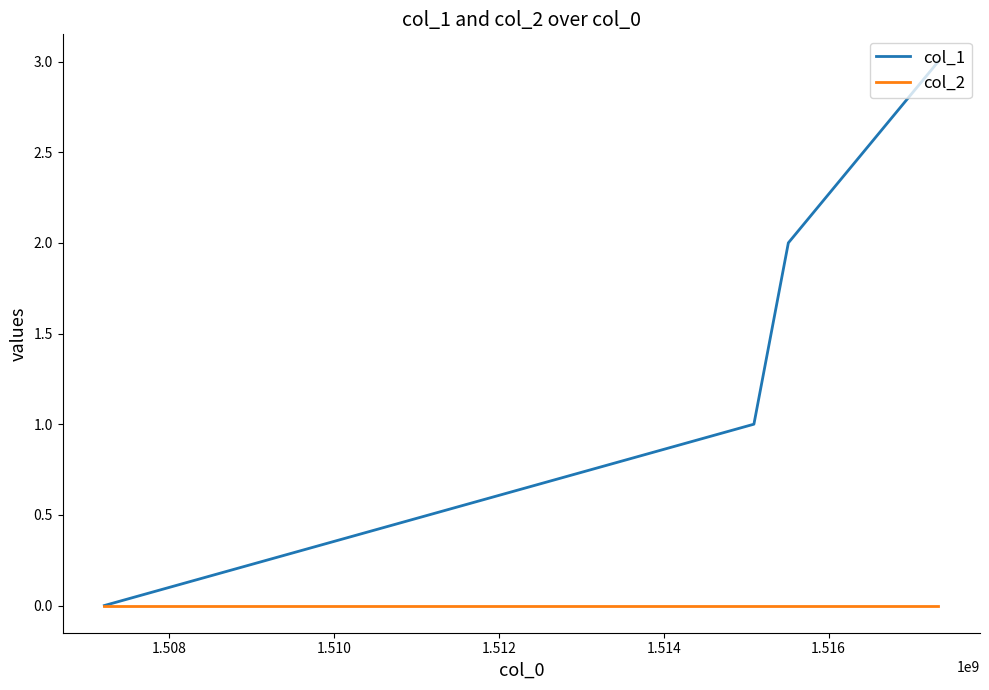

What are all the series names shown in the legend?

col_1, col_2